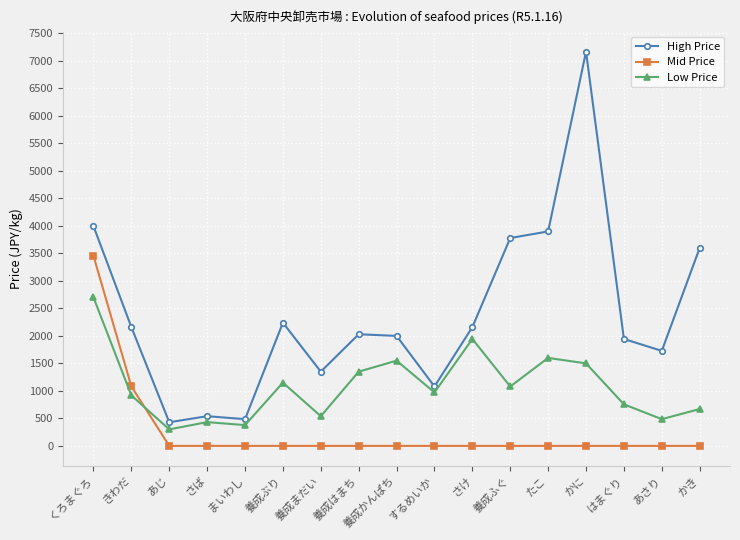

True or false: Mid Price and High Price intersect in this chart.

False